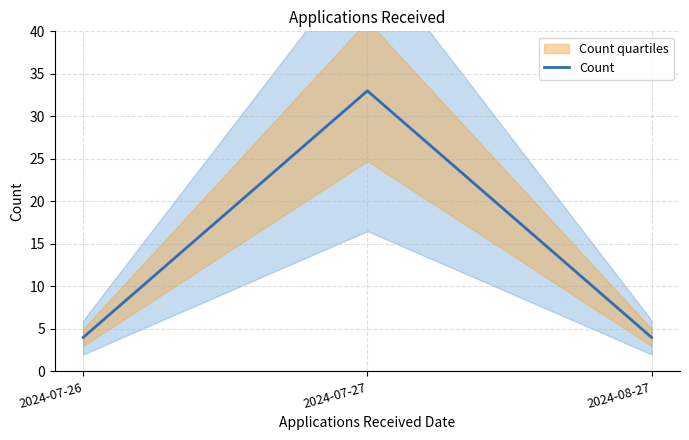

At which category does the chart reach its peak across all series?

2024-07-27